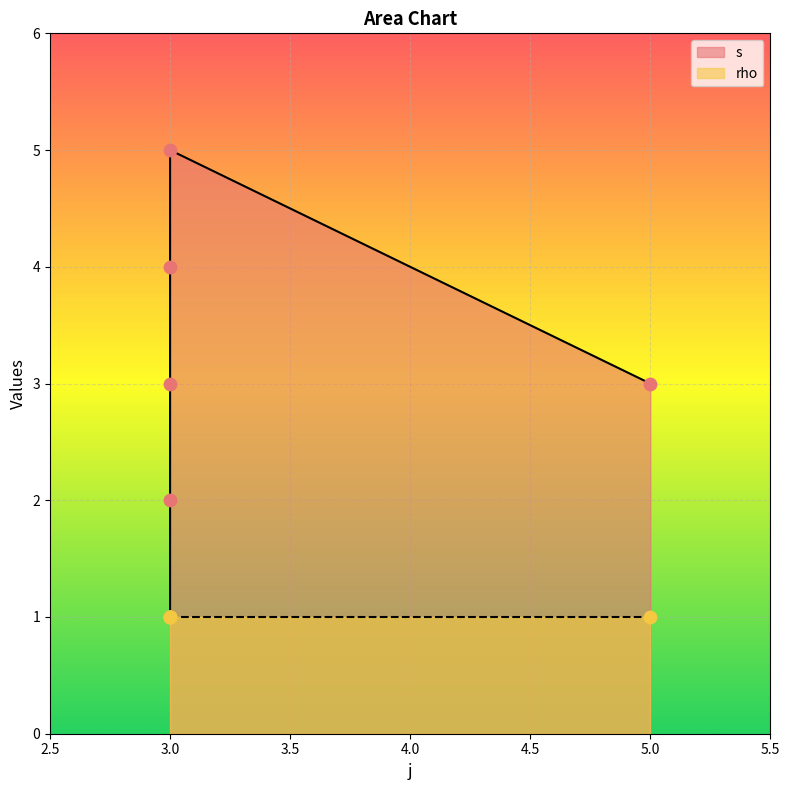

Which has a higher value, 5 or 3?

5